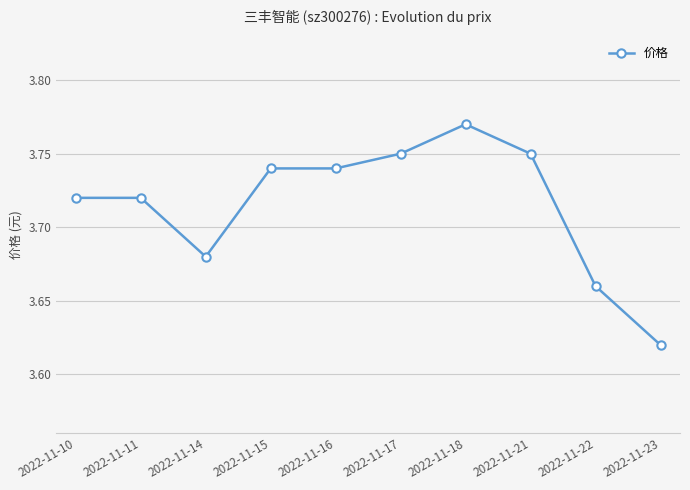

Where is the first local minimum?

2022-11-14